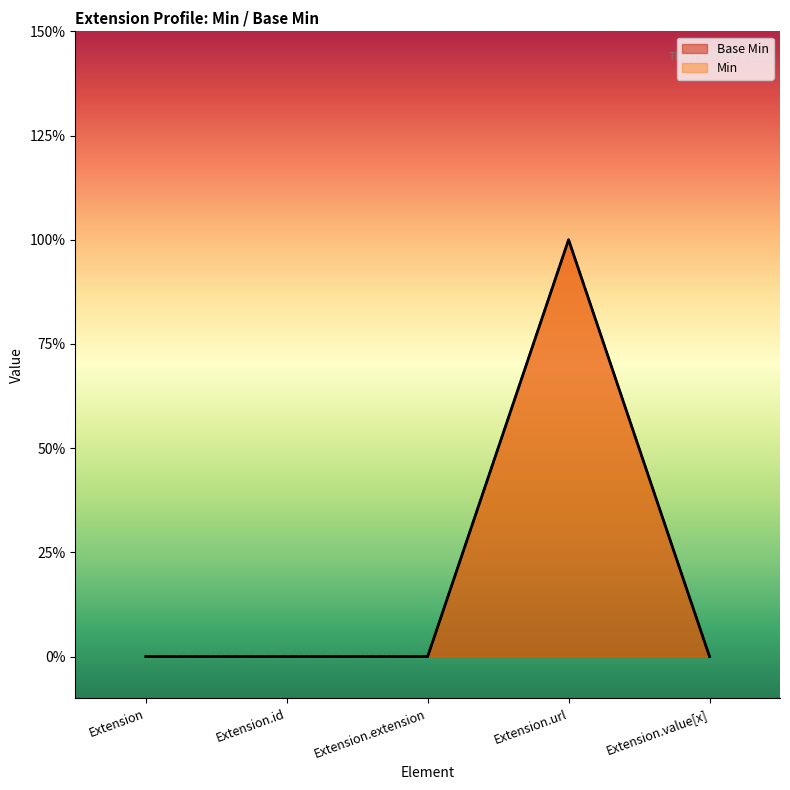

What is the difference between the maximum and minimum values in the Base Min series?

1